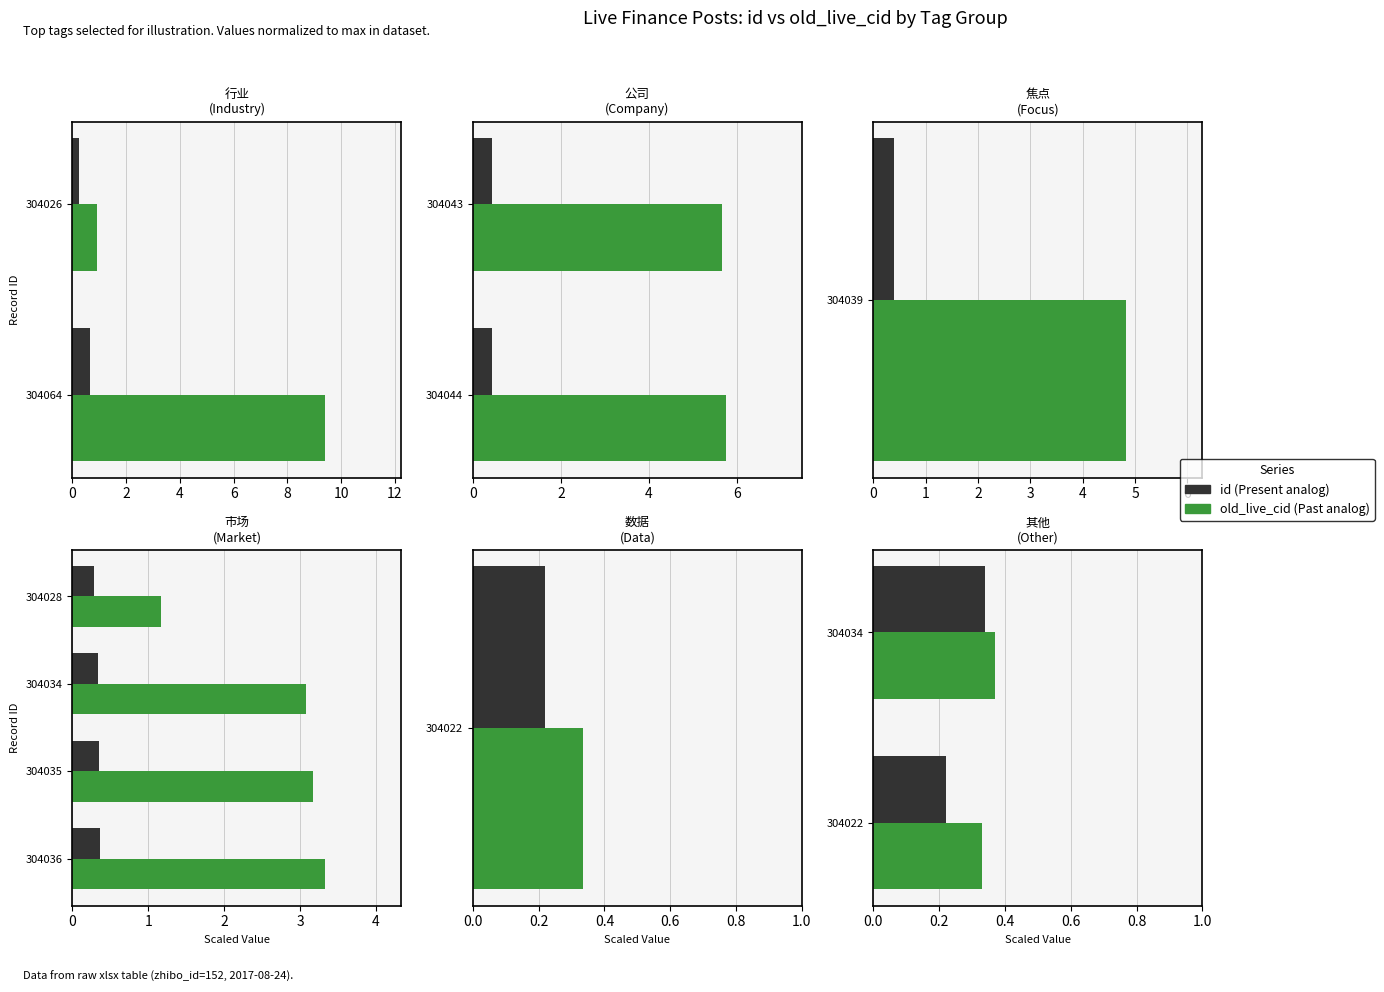

True or false: old_live_cid has a value of 0.2 at 304034.

False